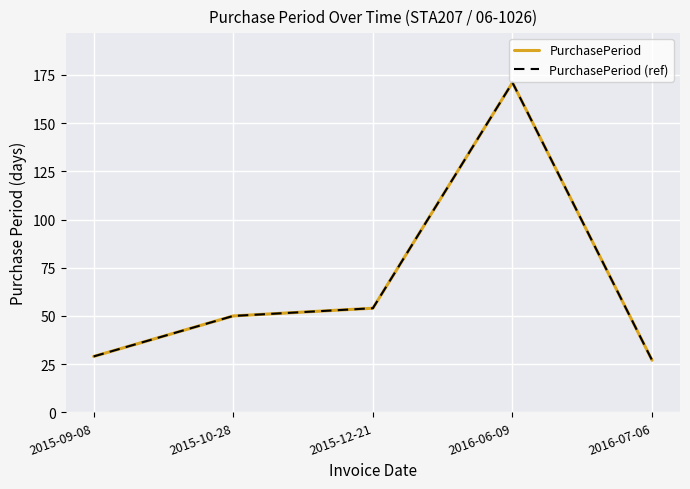

Which series changed the most between 2015-09-08 and 2016-06-09?

PurchasePeriod